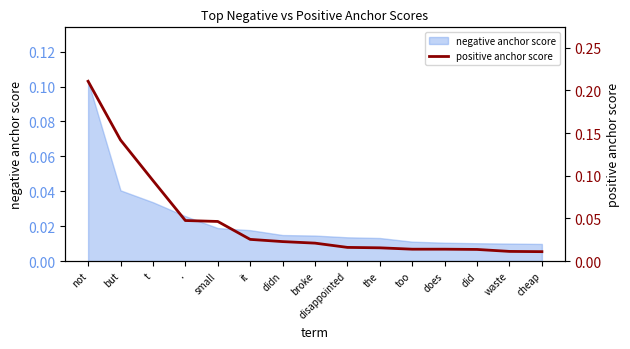

List the labels in order of value, largest first.

not, but, t, ., small, it, didn, broke, disappointed, the, too, does, did, waste, cheap